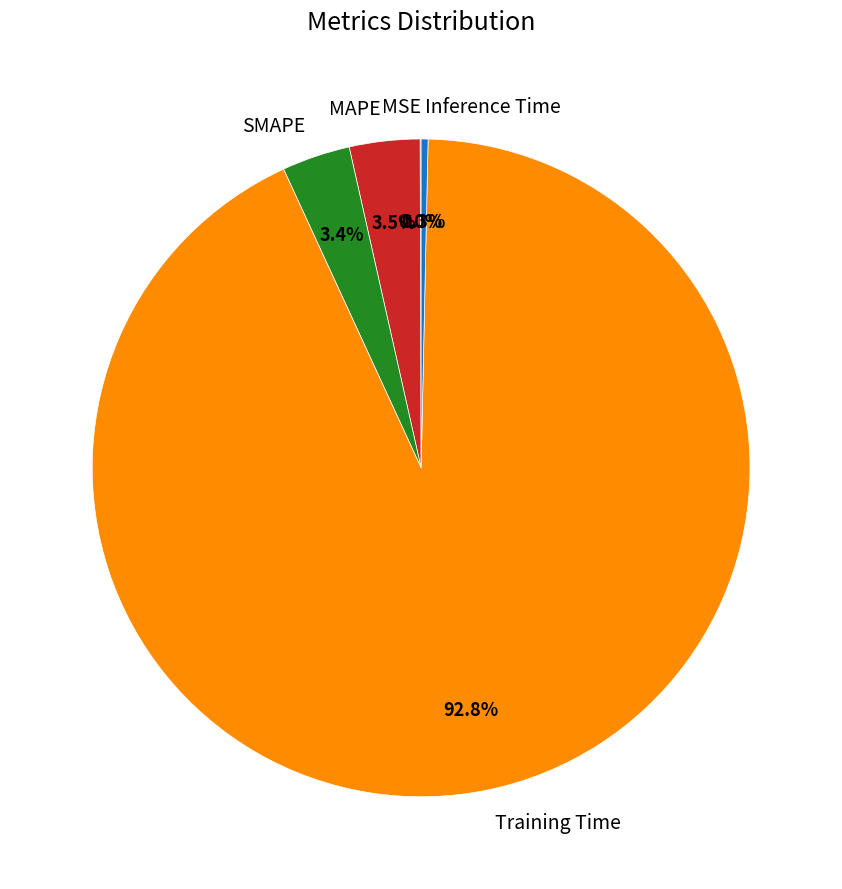

To the nearest percent, what portion does SMAPE represent?

3%